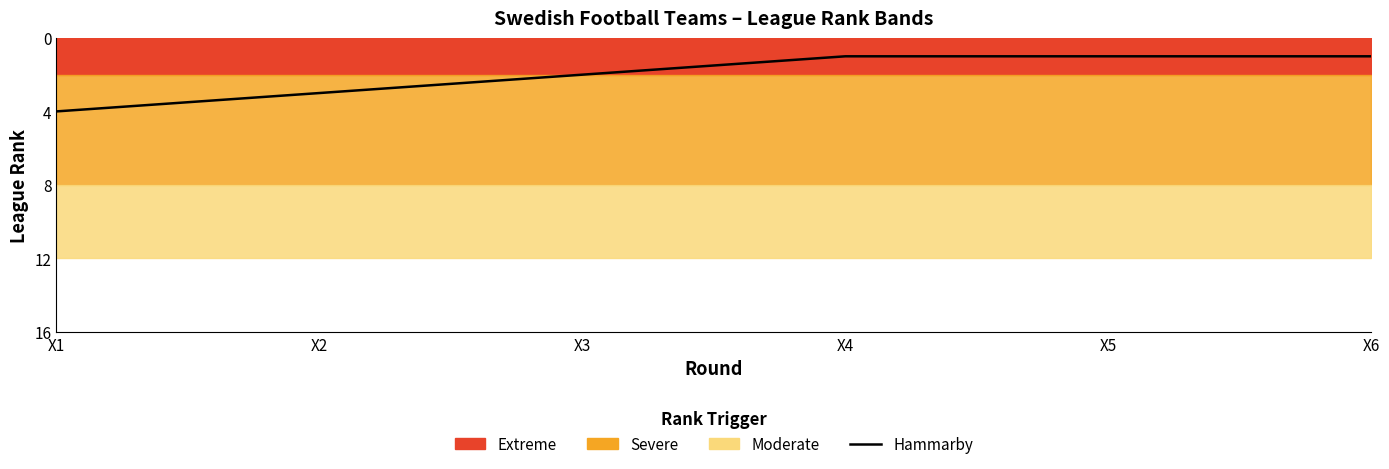

What value does the data have at X3?

2